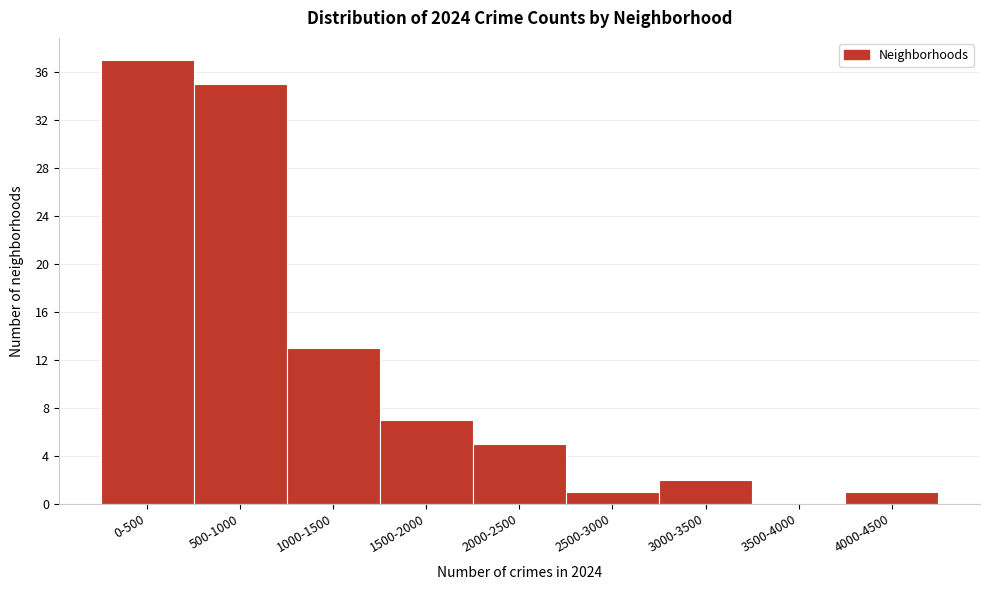

Reading right to left, what are all the values shown in this chart?

4000-4500=1	3500-4000=0	3000-3500=2	2500-3000=1	2000-2500=5	1500-2000=7	1000-1500=13	500-1000=35	0-500=37